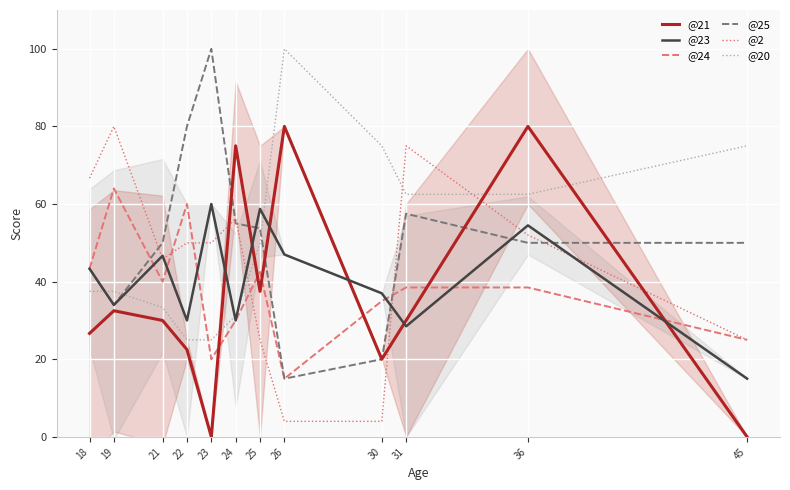

In @2, how many points are lower than both neighbors (excluding endpoints)?

1